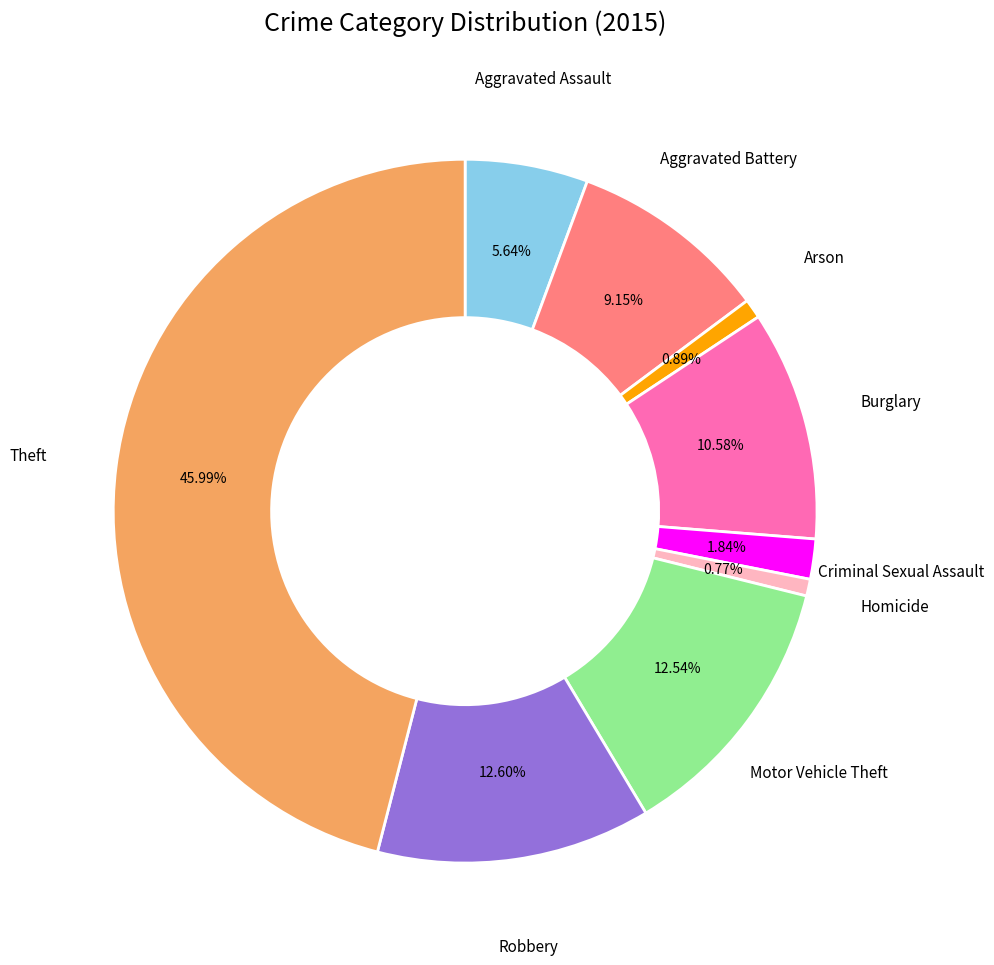

How many segments does this pie chart have?

9